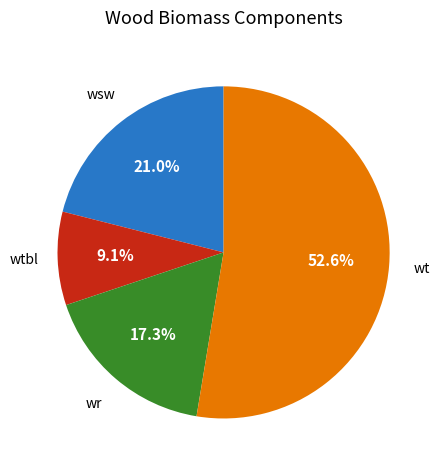

Is there a majority slice in this chart?

Yes